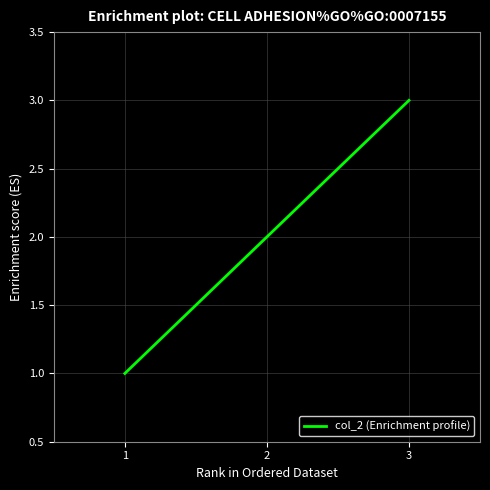

What is the minimum value shown in the chart?

1